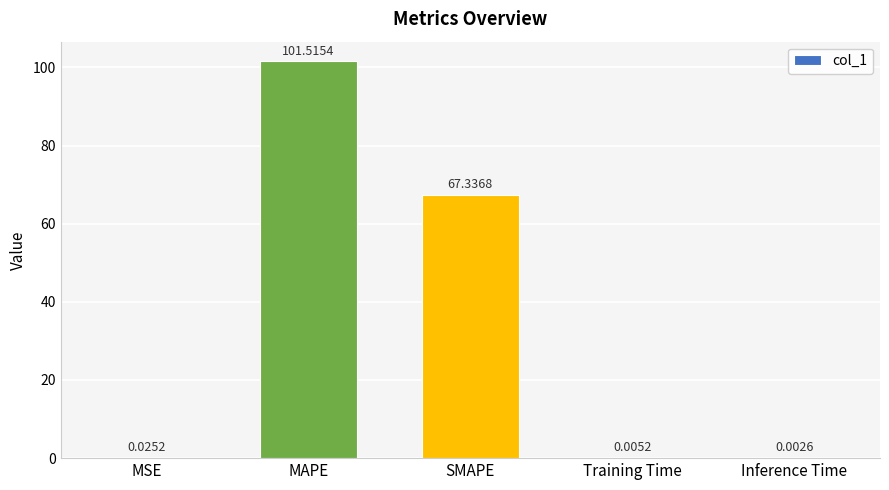

Which has a higher value, Inference Time or Training Time?

Training Time